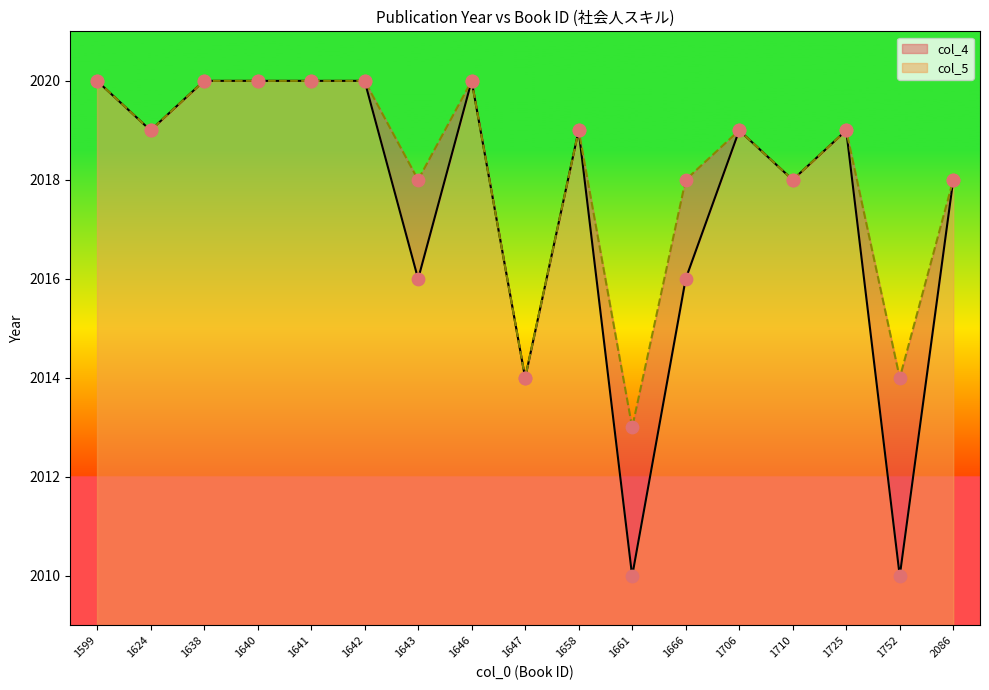

At how many categories does at least one series exceed 2015?

14